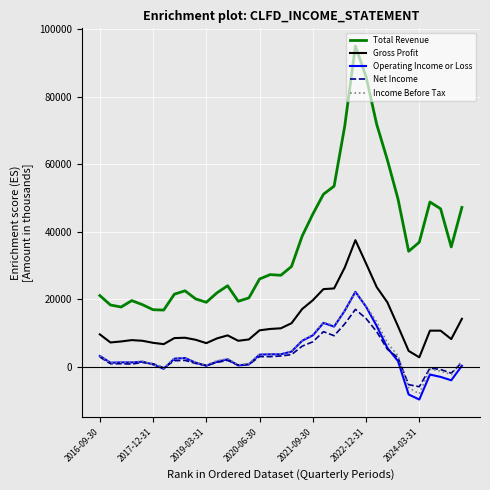

Which series has the widest spread of values?

Total Revenue